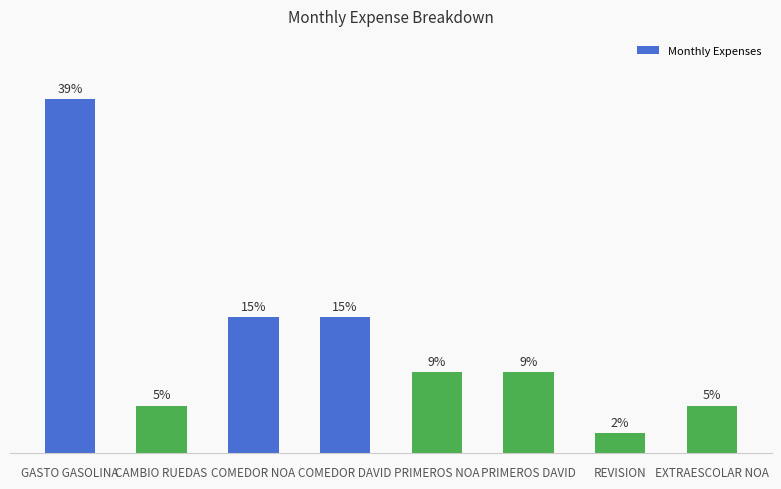

How many values are below 8?

3